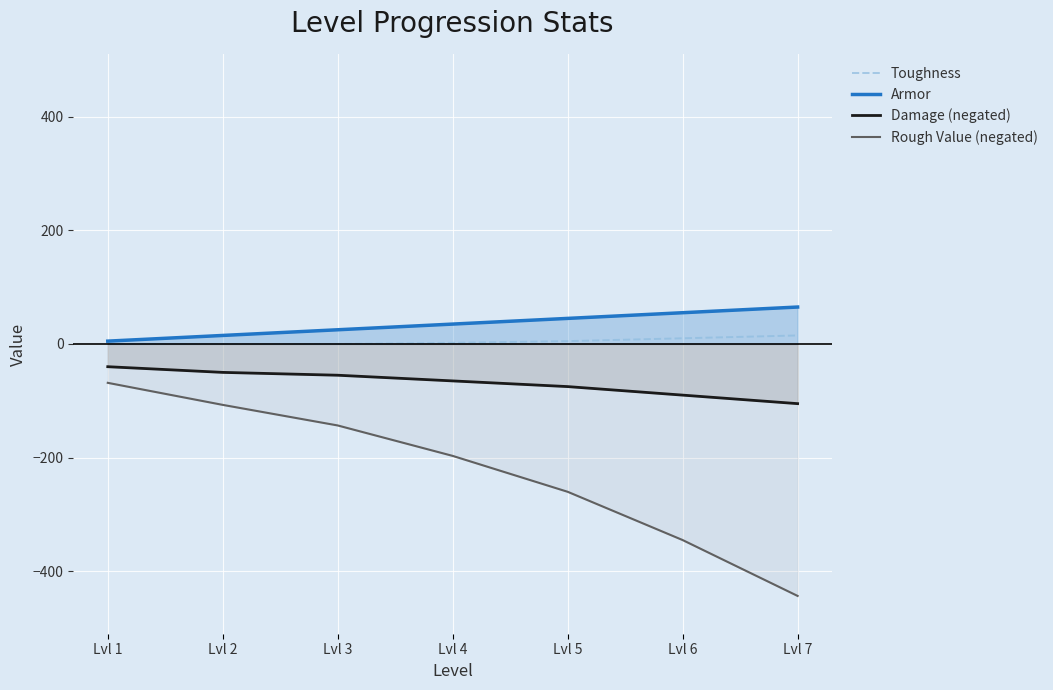

How many distinct data groups are displayed?

4